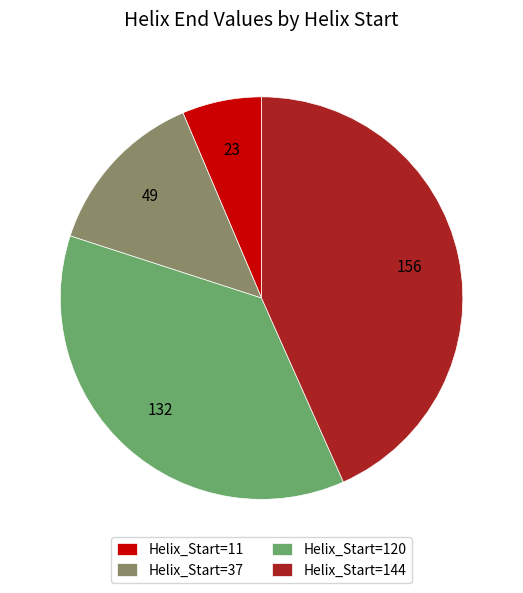

Is there any slice that represents more than half of the pie?

No